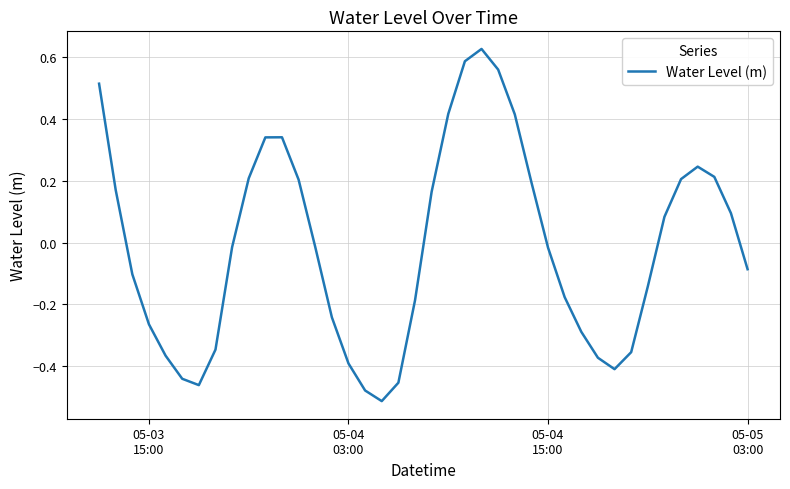

How many values exceed 0?

18